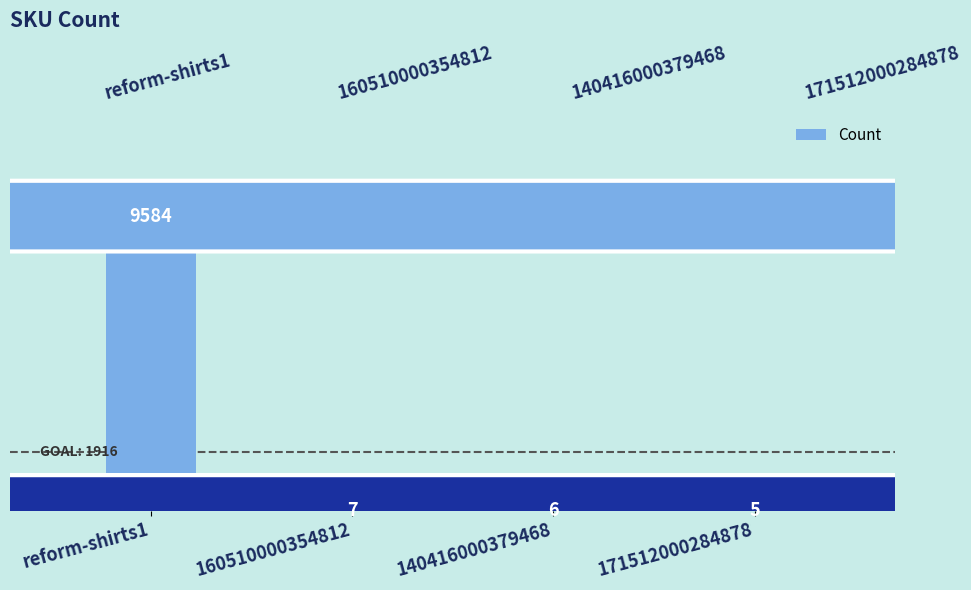

What is the label of the 2nd bar from the left?

160510000354812